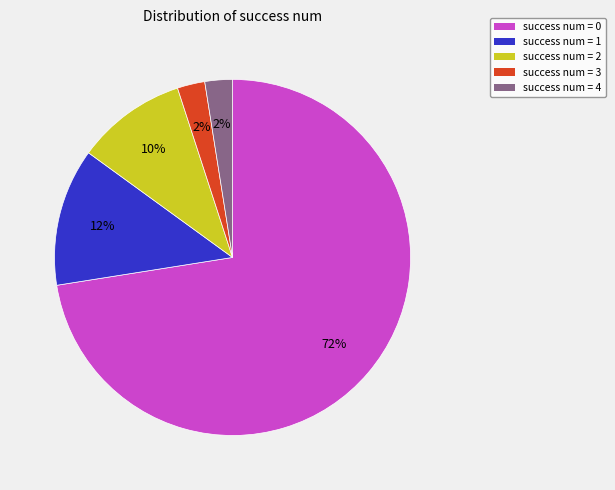

To the nearest percent, what is the average slice percentage?

20%